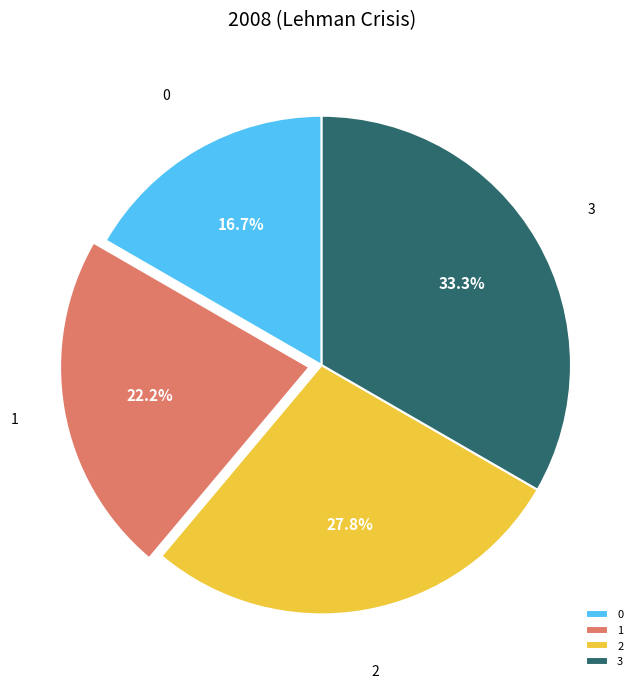

Is the sum of 2 and 0 greater than half?

No